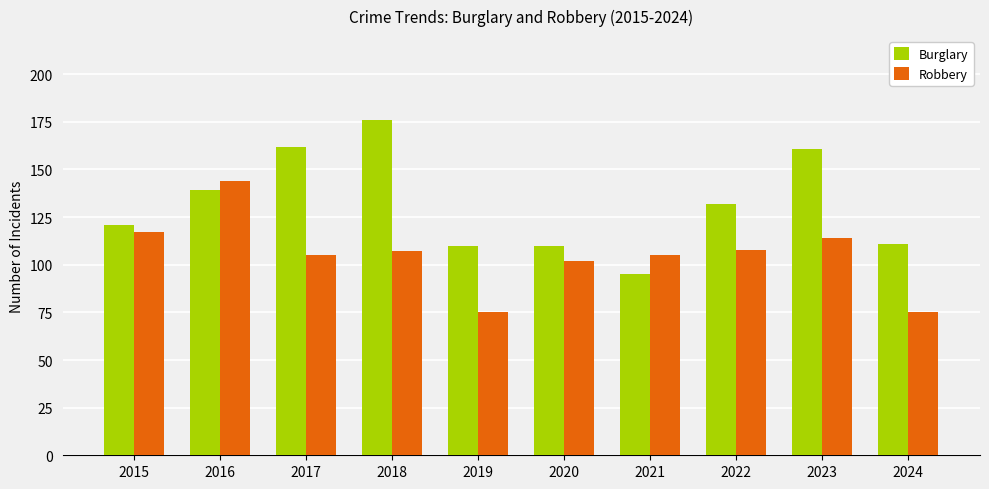

What is the sum of all Robbery values?

1052